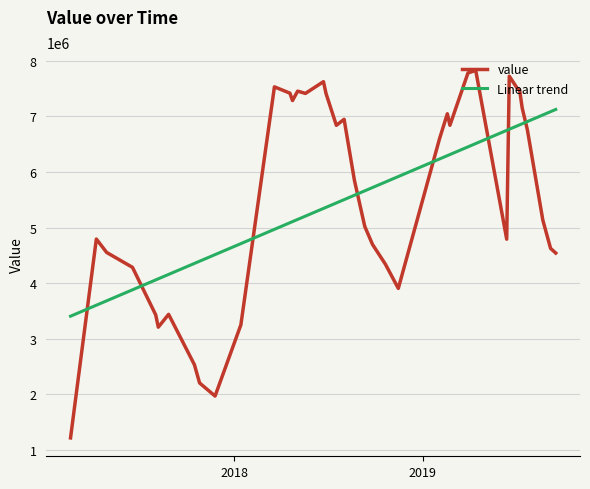

At how many categories does at least one series exceed 2513967?

40